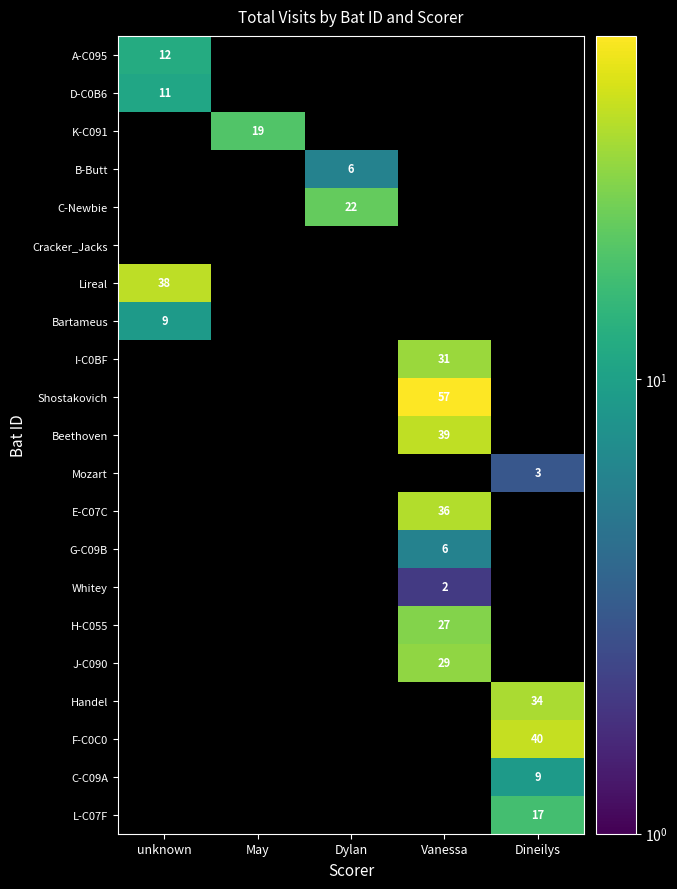

The value of Beethoven at Vanessa is 39. True or false?

True